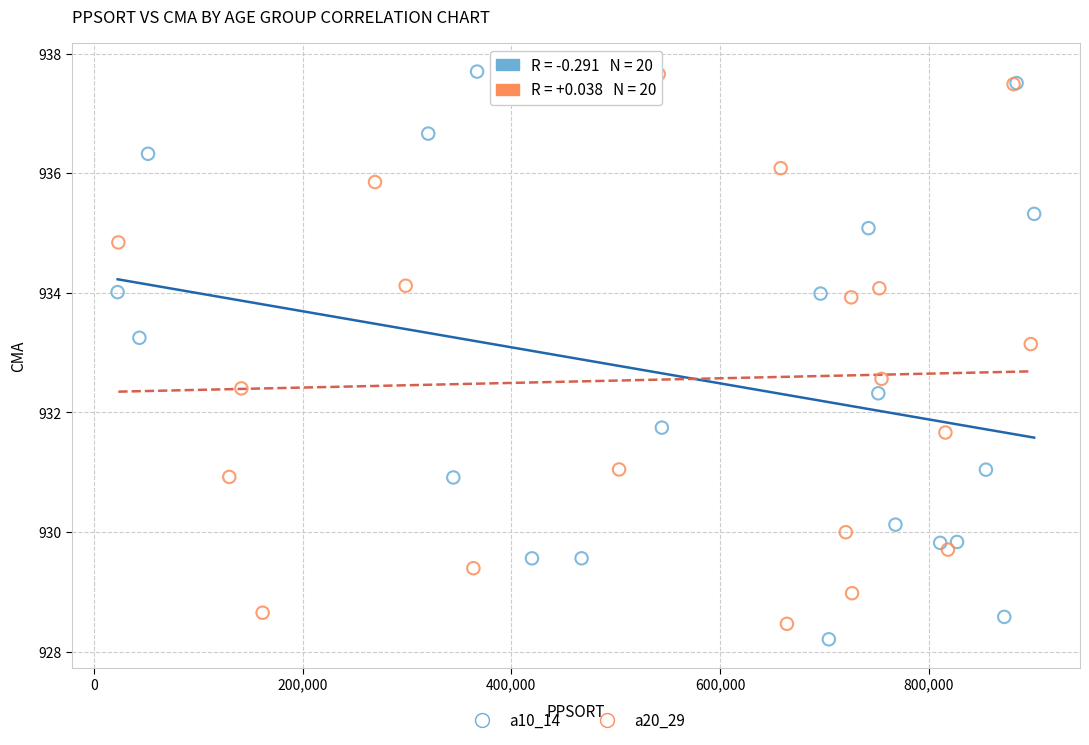

What are all the series names shown in the legend?

a10_14, a20_29